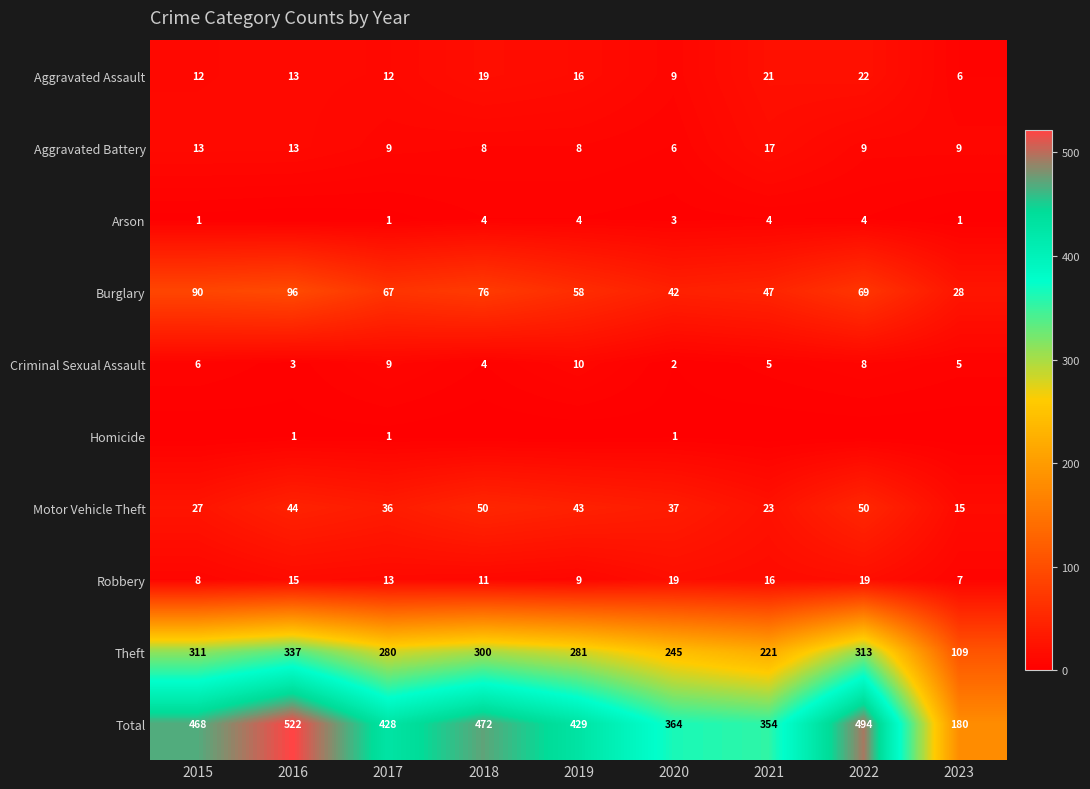

True or false: Robbery has a value of 6 at 2016.

False